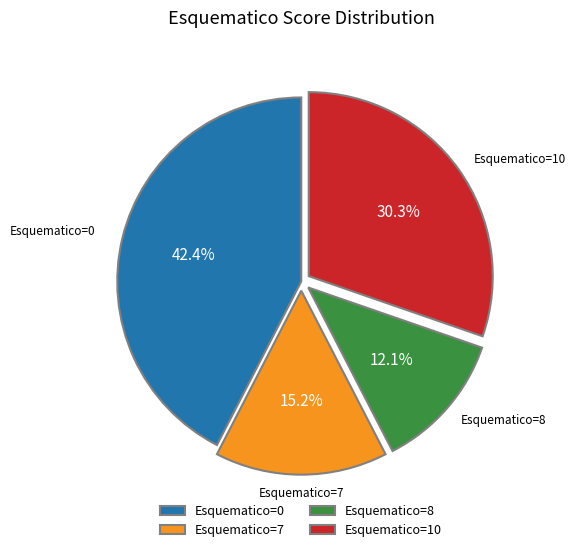

Rank the categories by value from lowest to highest.

Esquematico=8, Esquematico=7, Esquematico=10, Esquematico=0